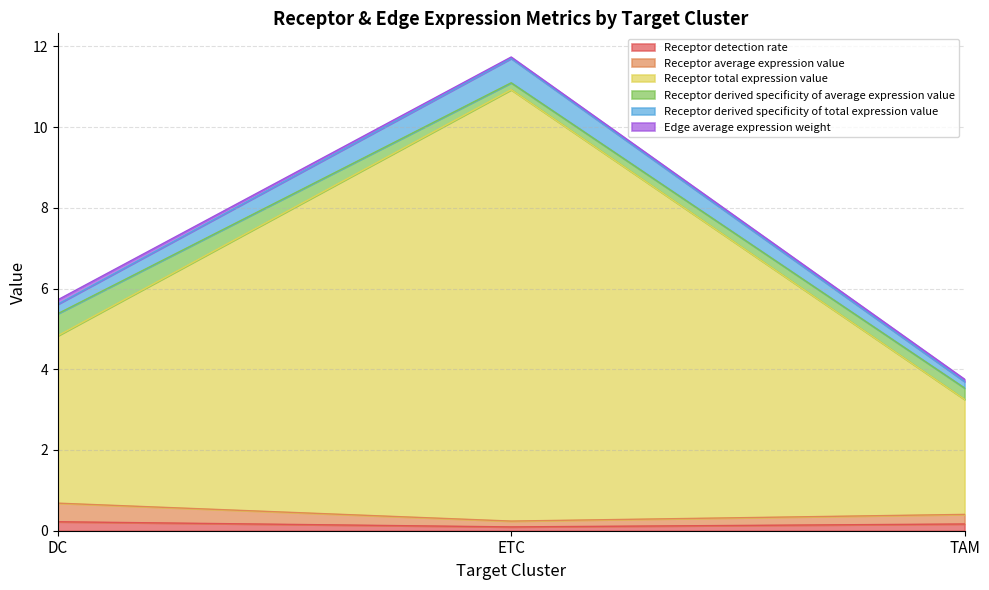

At which category is the sum across all series the highest?

ETC